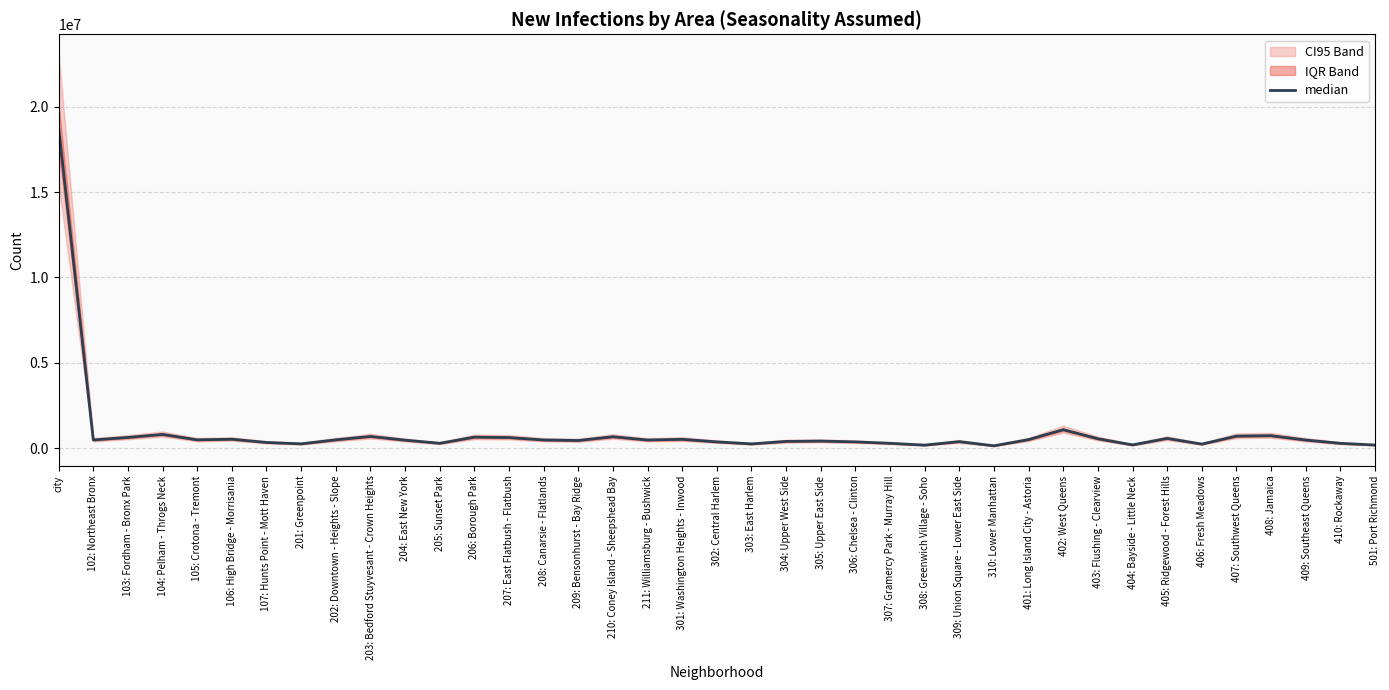

What is the difference between the values at 201: Greenpoint and 104: Pelham - Throgs Neck?

551621